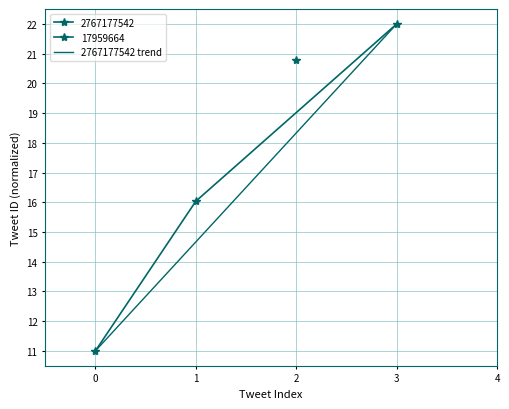

How many values are between 11 and 22?

2